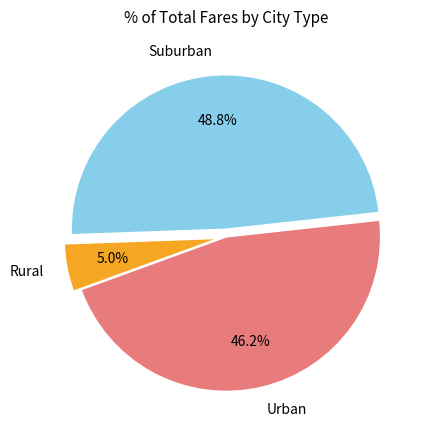

How many slices are in this pie chart?

3